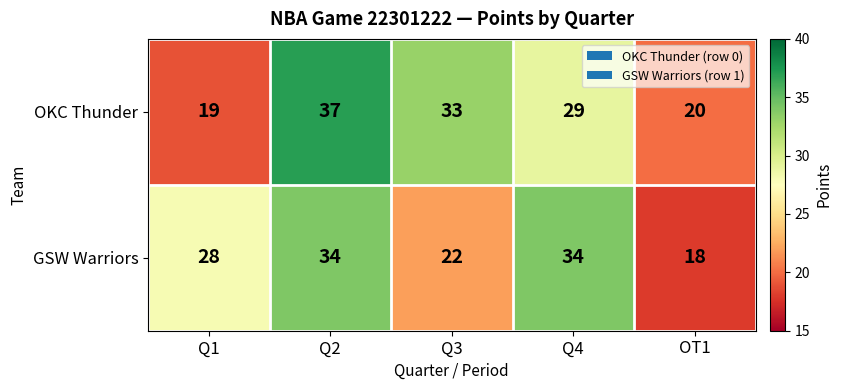

How many series are shown in this chart?

2